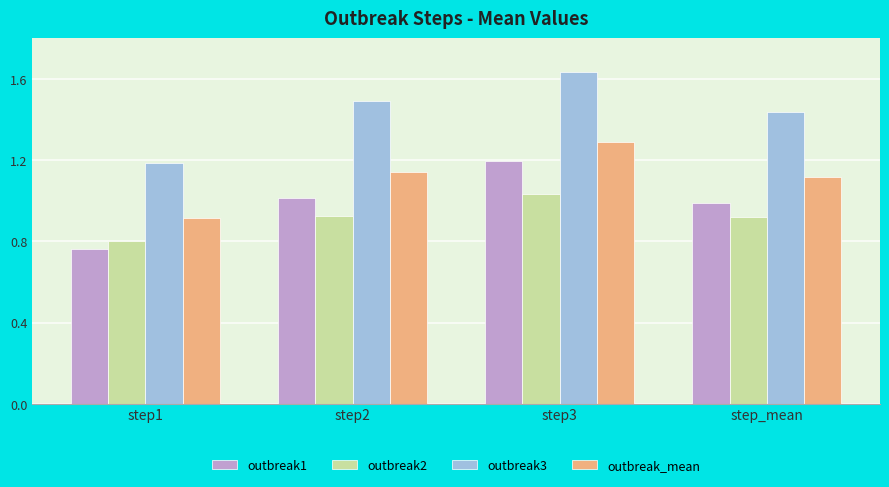

What is the maximum value for outbreak_mean?

1.3